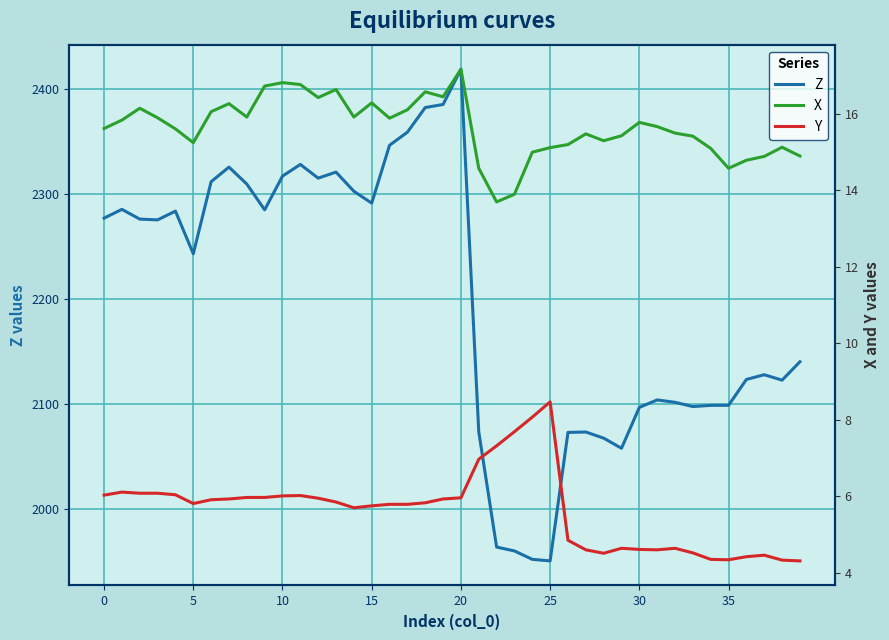

At which category is the sum across all series the highest?

20